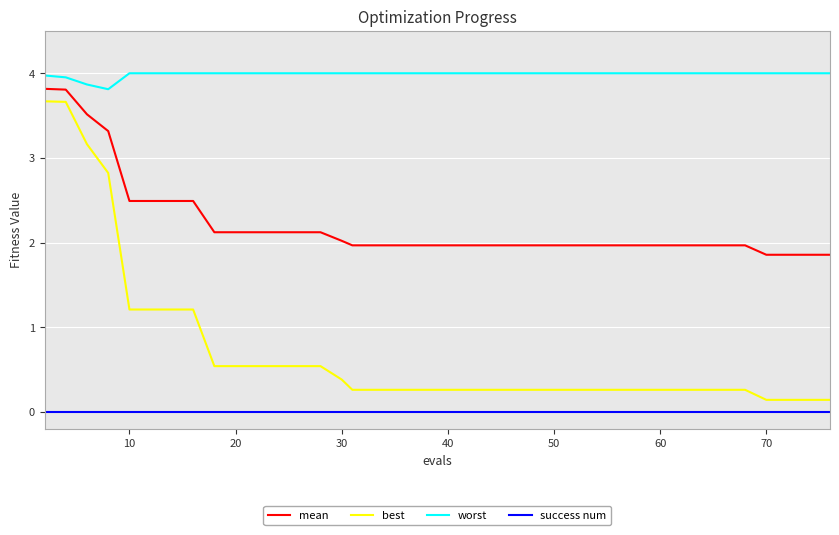

Which series has the widest spread of values?

best